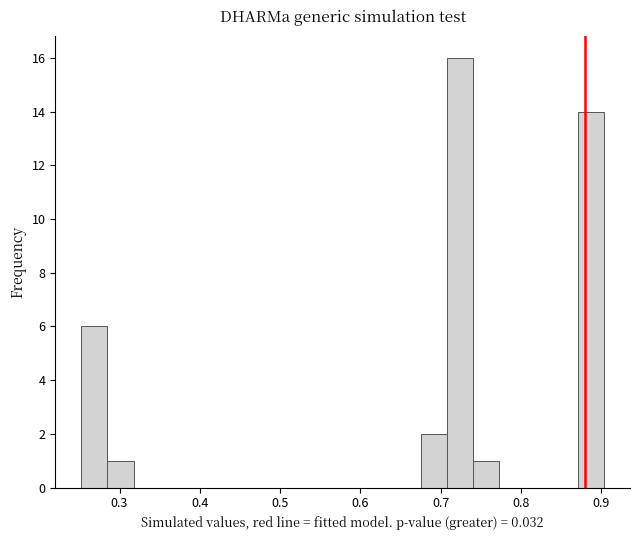

Around what value on the x-axis is the tallest bar? Give the approximate position of its centre, as read against the axis.

0.72